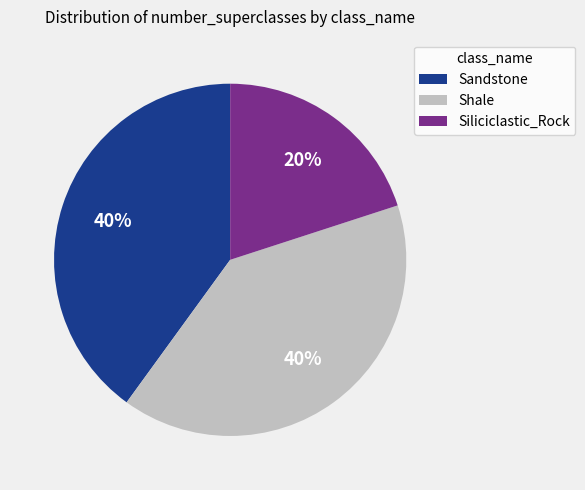

Combined, do Siliciclastic_Rock and Sandstone account for over 50%?

Yes